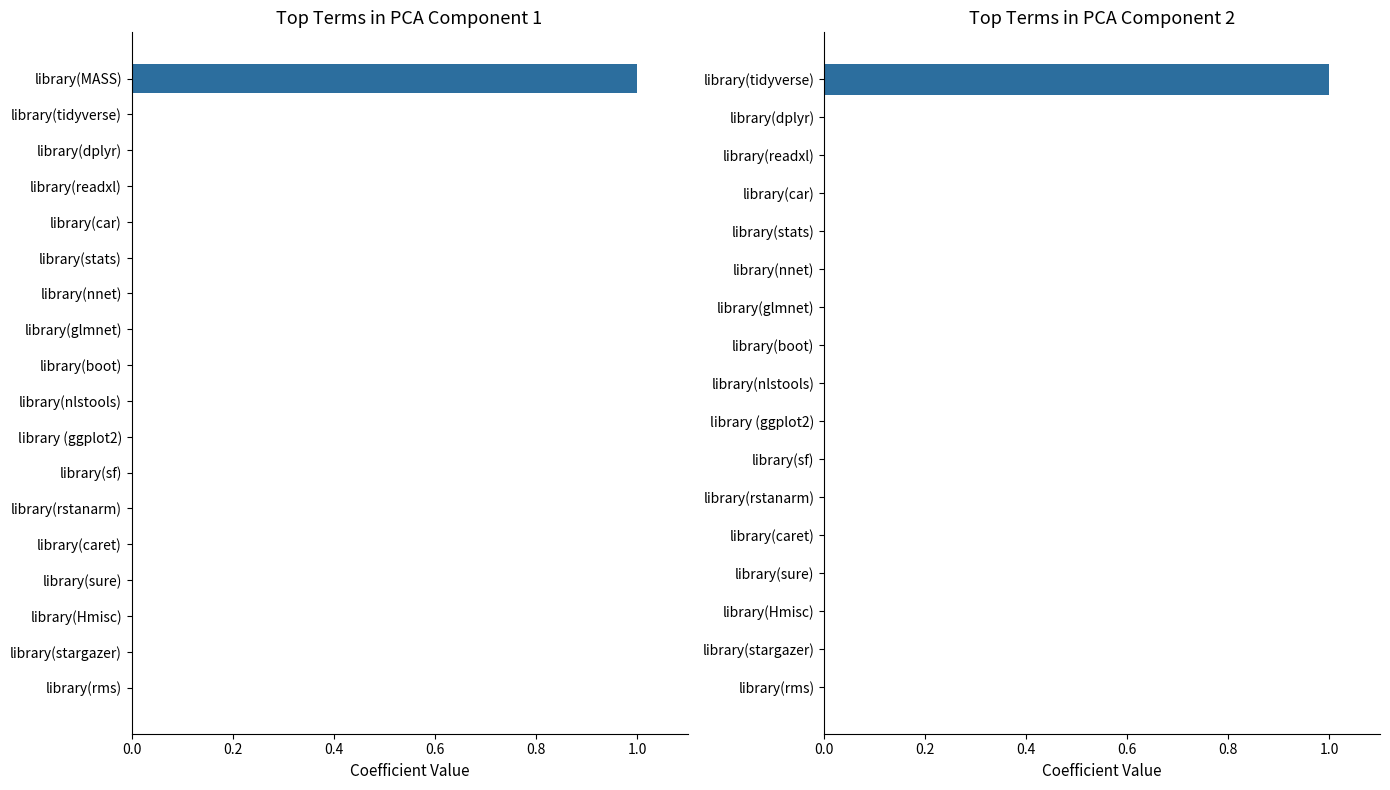

How many values exceed 0?

1